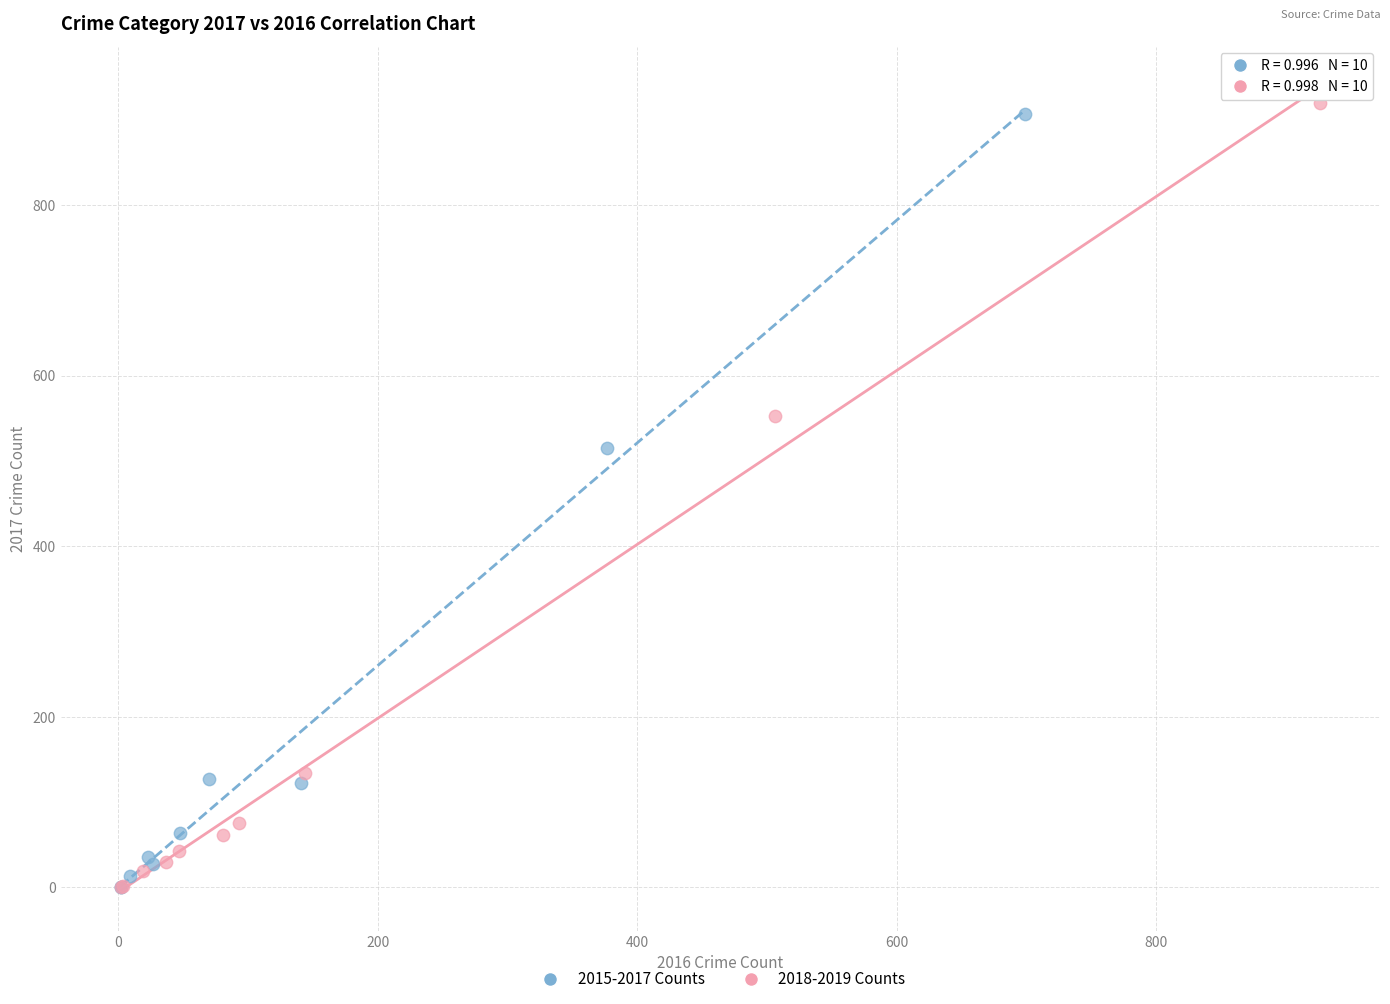

What are all the series names shown in the legend?

2015-2017 Counts, 2018-2019 Counts